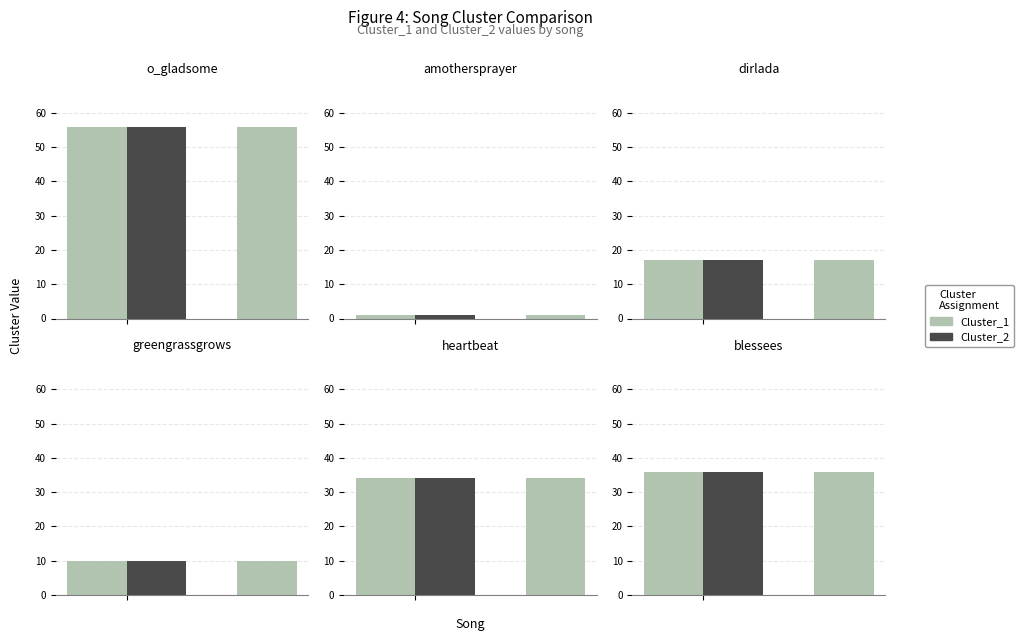

Are the bars grouped side by side (vs. stacked)?

Yes